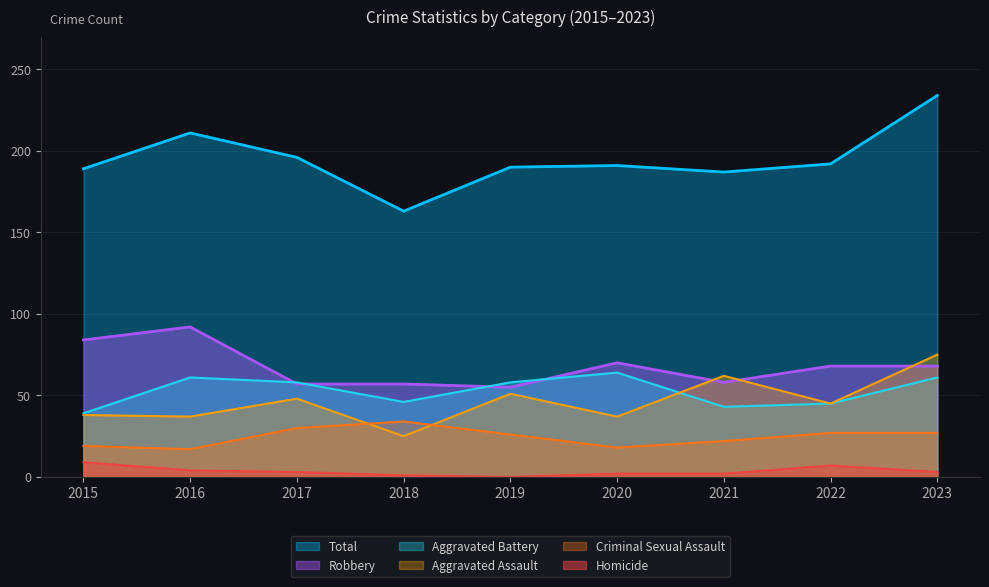

How many interior local valleys does the Aggravated Assault series have?

4